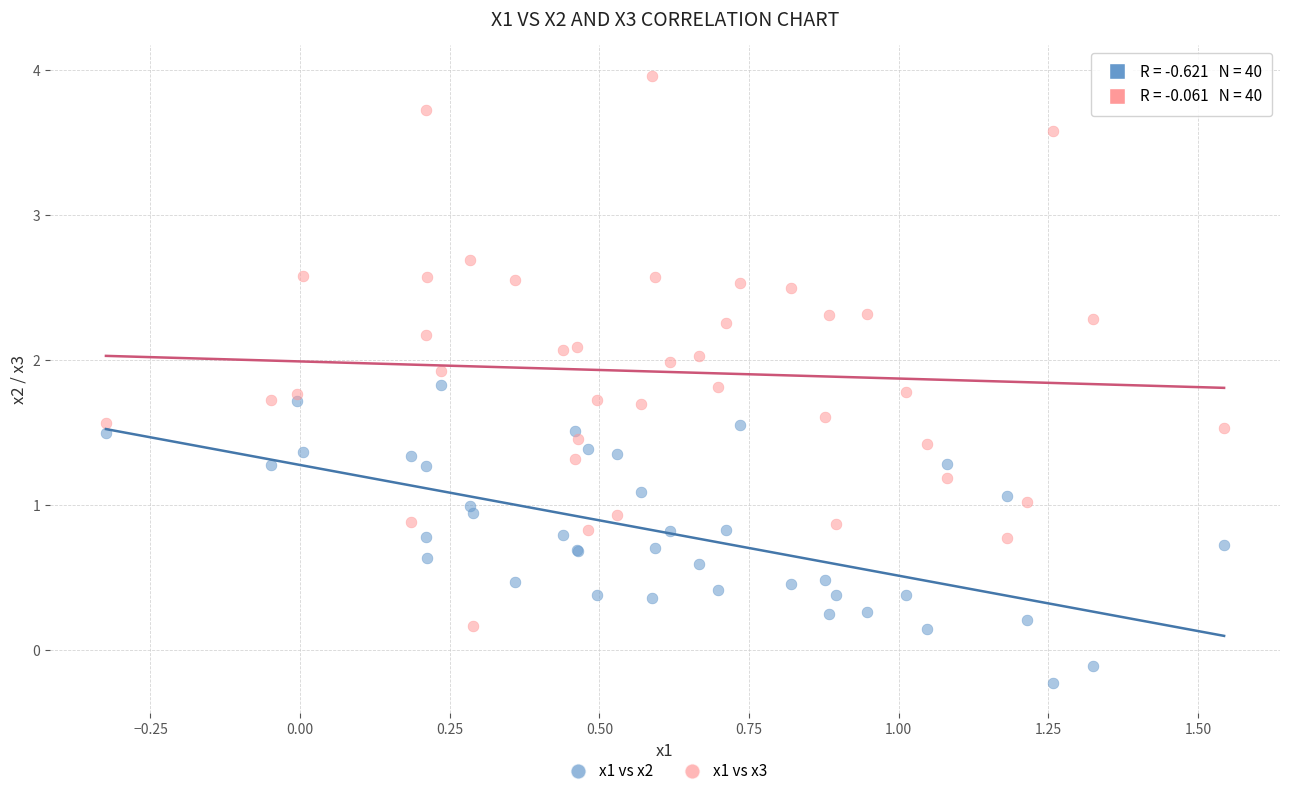

Which series reaches the minimum Y coordinate?

x1 vs x2